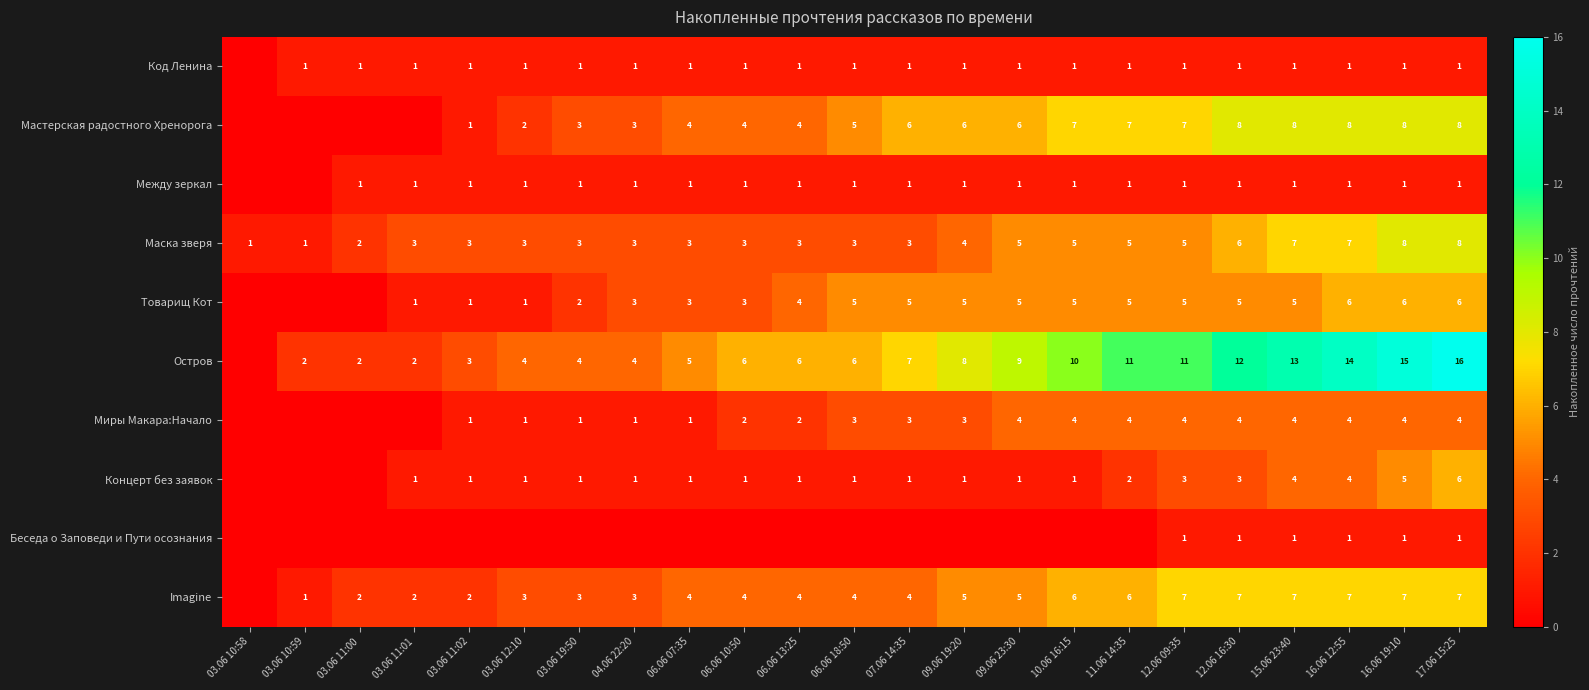

What is the difference between the highest and lowest values at 12.06 16:30?

11